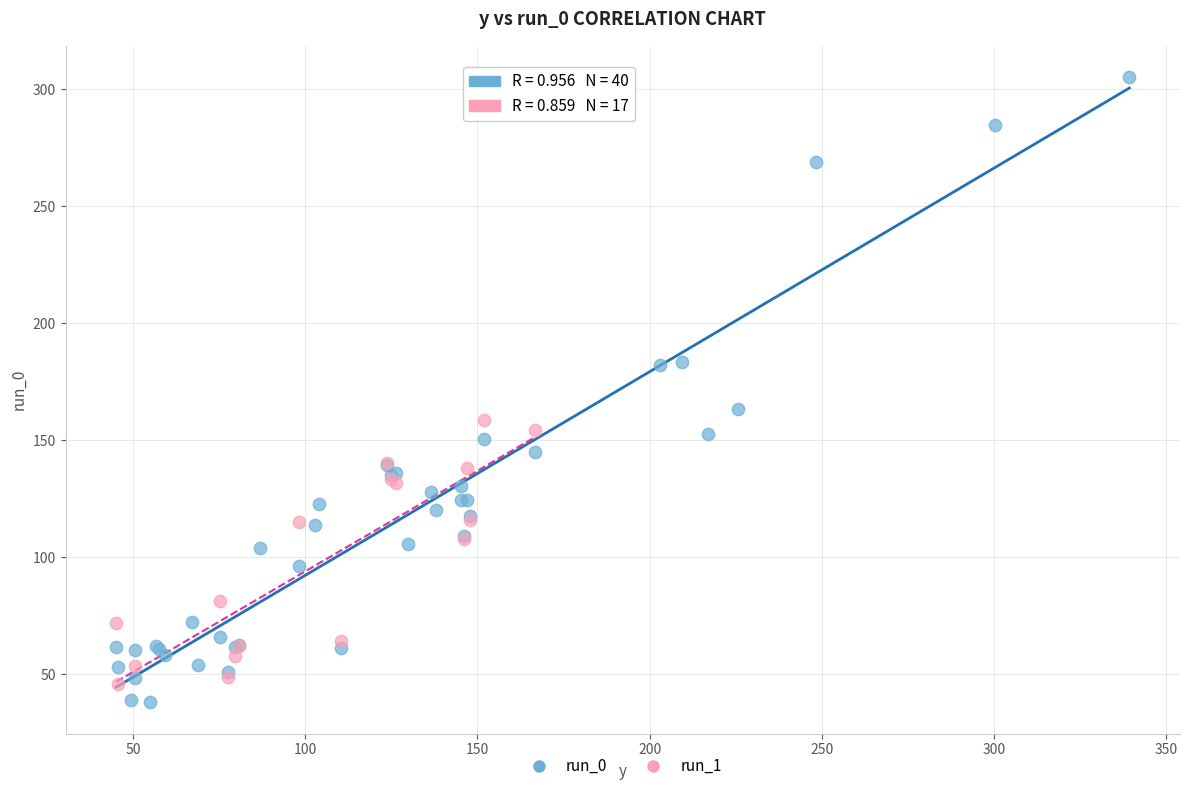

Which series reaches the maximum Y coordinate?

run_0